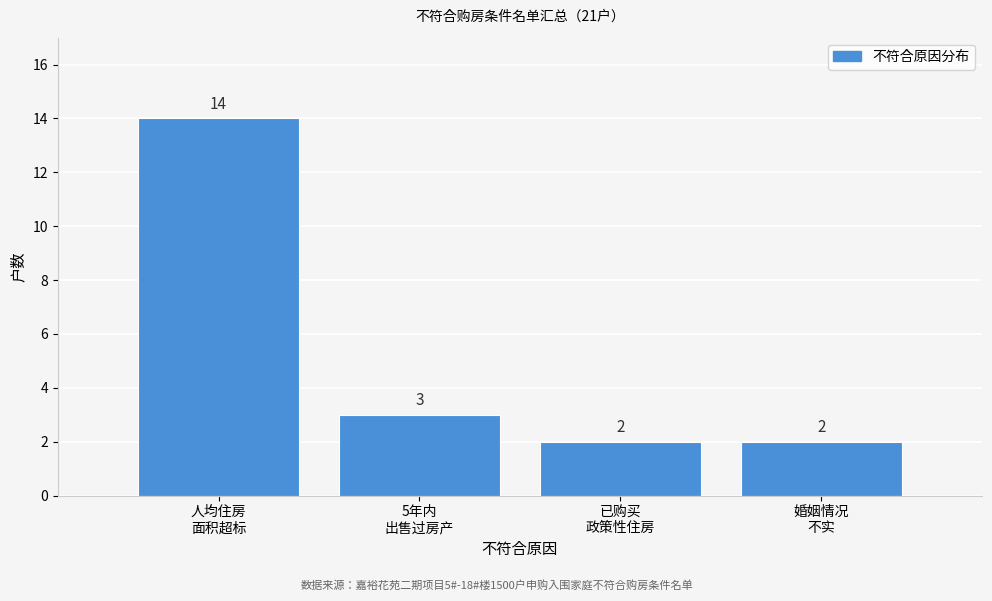

Reading right to left, what are all the values shown in this chart?

2	2	3	14